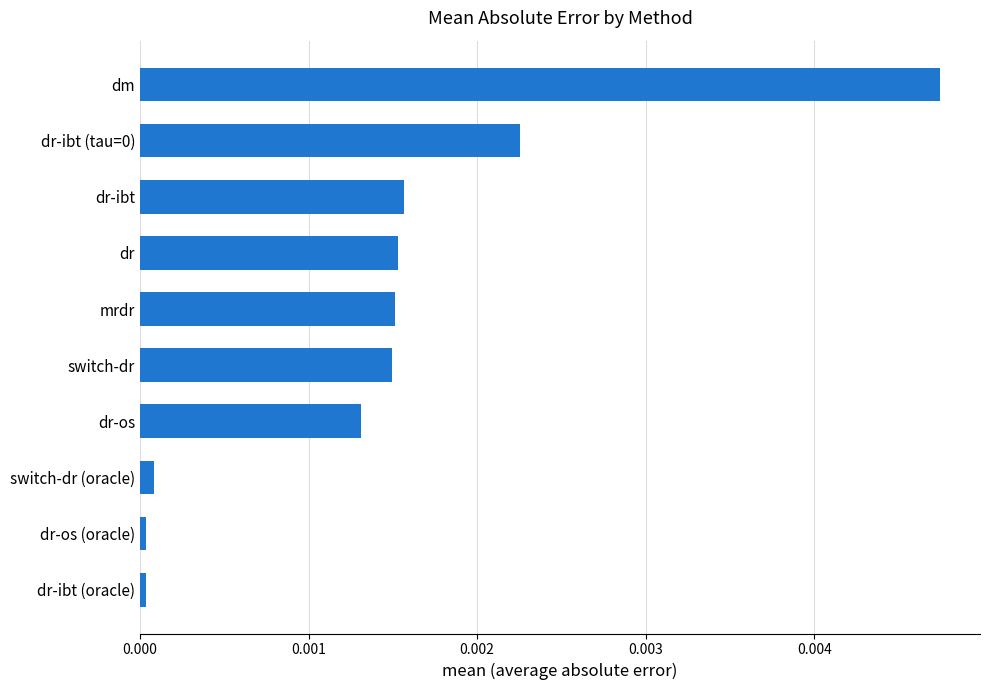

The chart shows a value of 0.0 at mrdr. True or false?

True